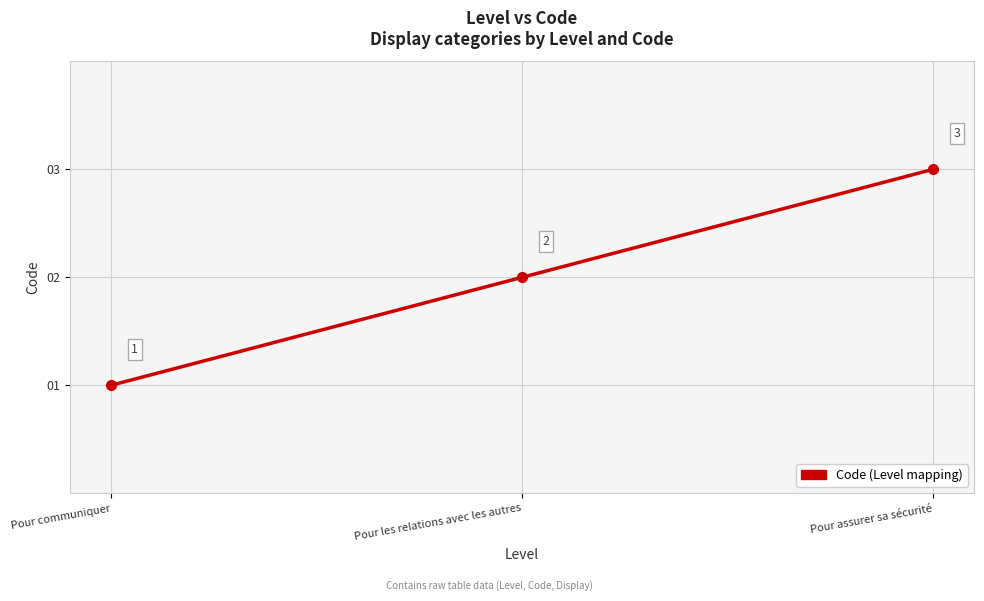

What is the label of the 2nd point from the left?

Pour les relations avec les autres